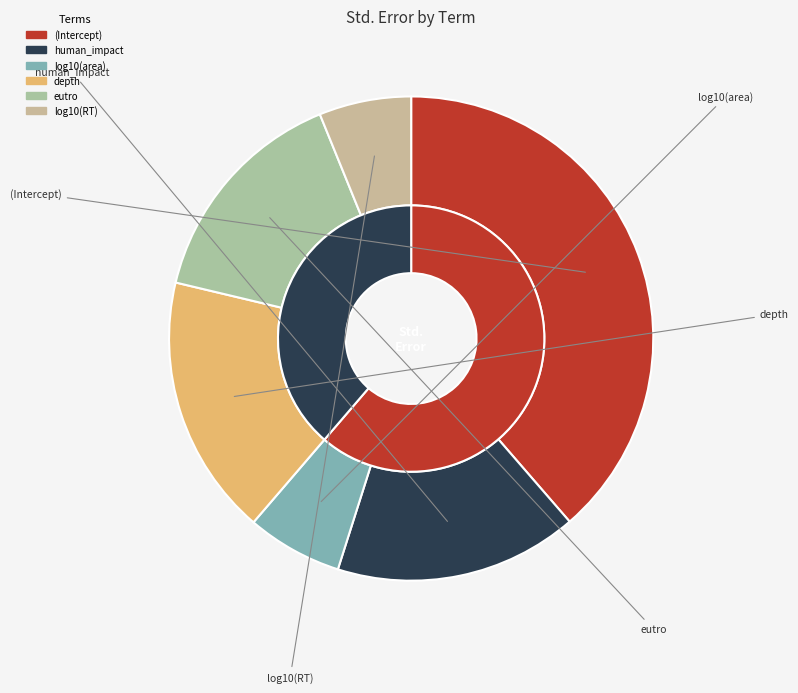

Is log10(area) the majority of the pie?

No